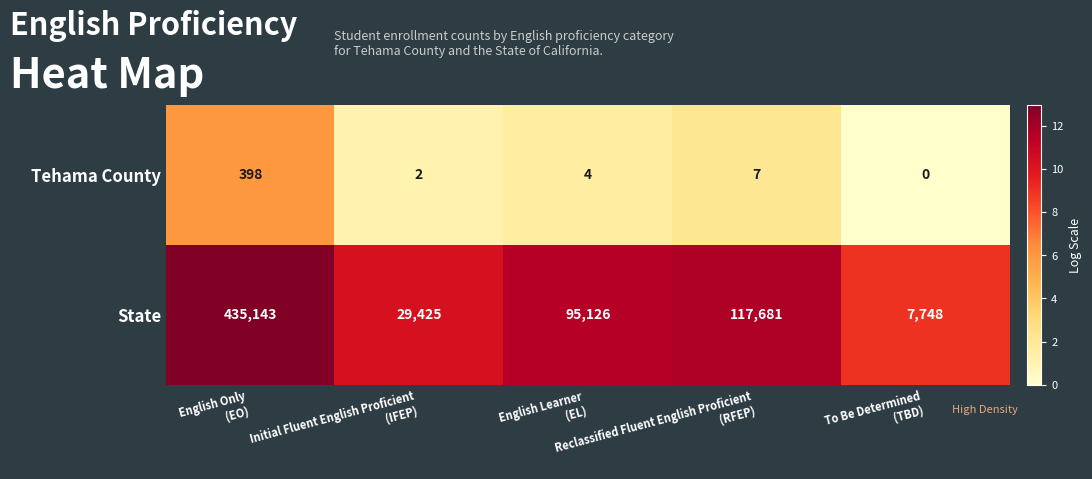

Rank the series by their maximum value, from lowest to highest.

Tehama County, State